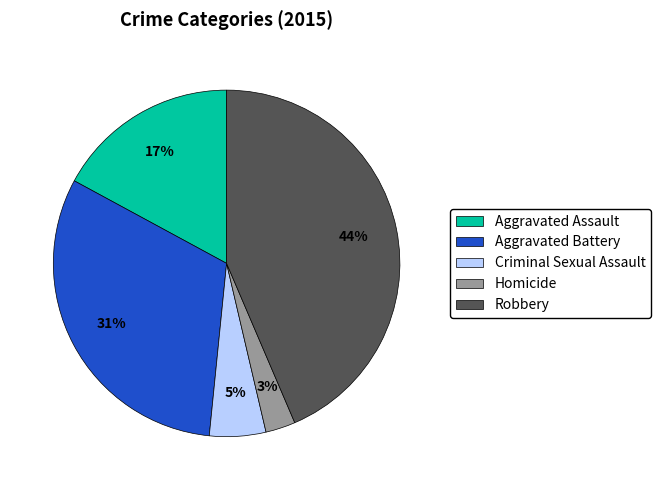

Does Aggravated Battery account for over 50% of the chart?

No